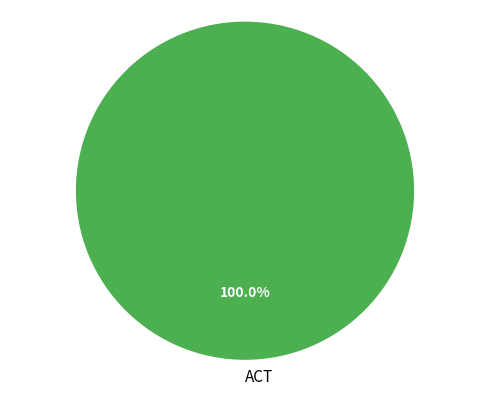

Is there a majority slice in this chart?

Yes